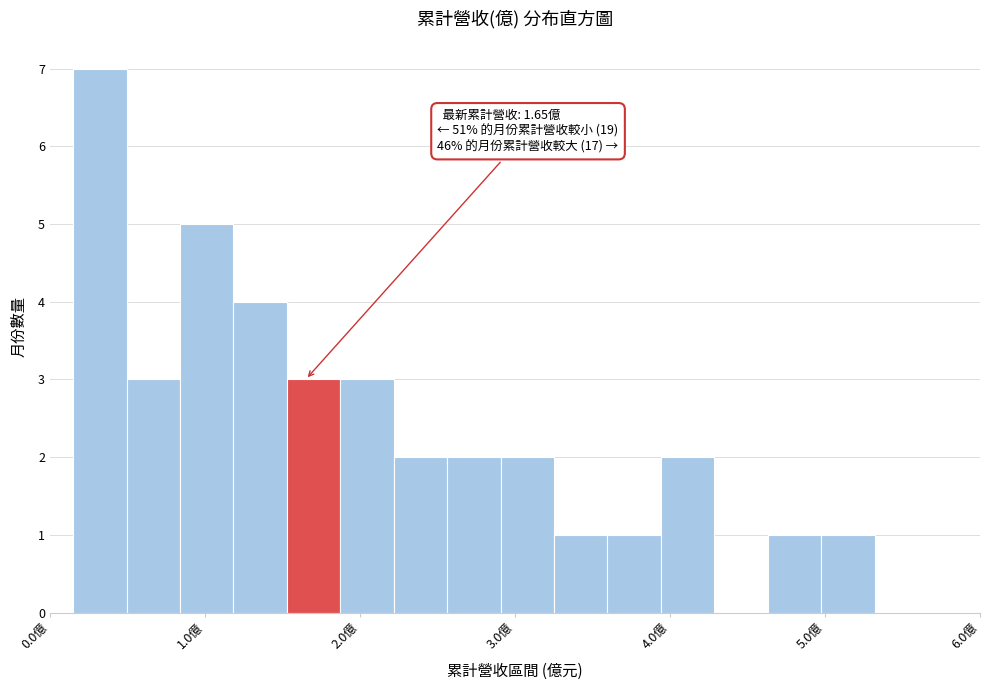

Read against the x-axis, roughly where is the centre of the tallest bar?

0.3